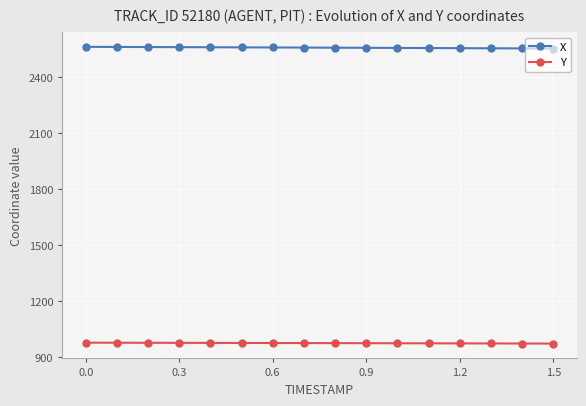

At how many categories does at least one series exceed 1364?

16